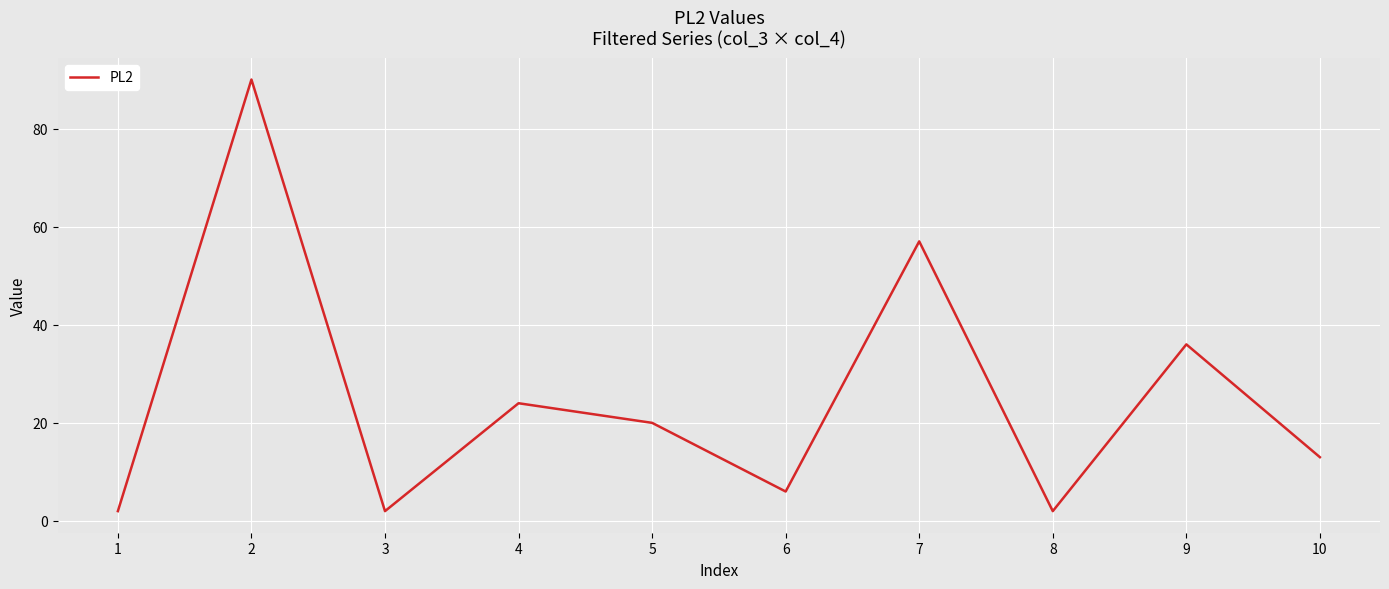

The chart shows a value of 11 at 8. True or false?

False